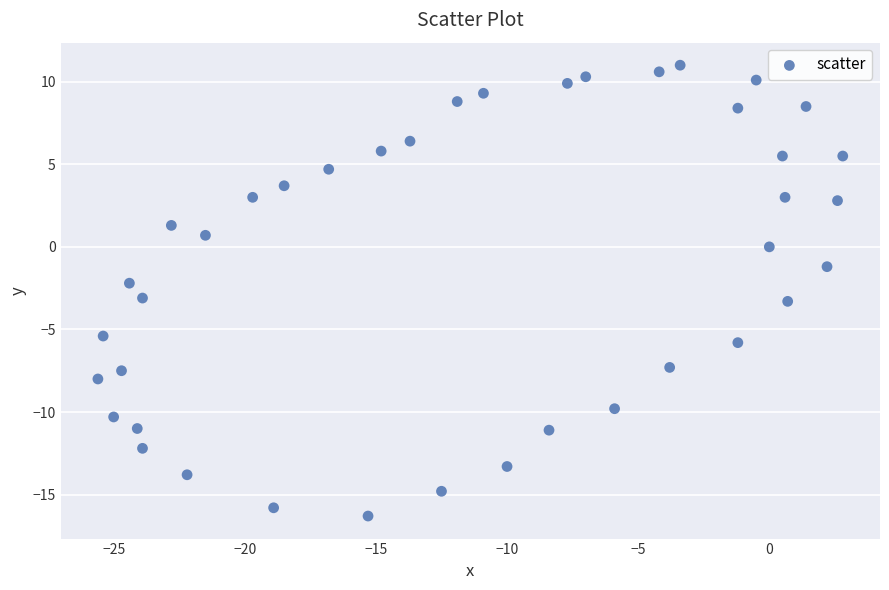

What is the range of X values (max minus min)?

28.4